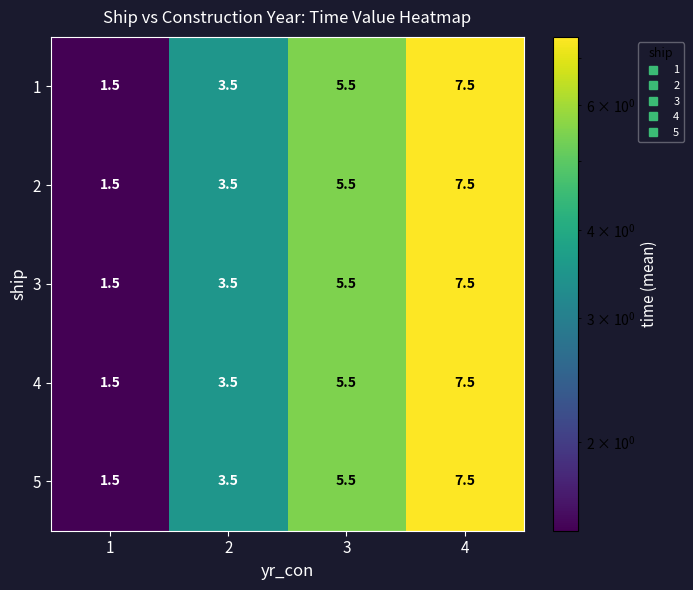

At how many categories does at least one series exceed 3?

3